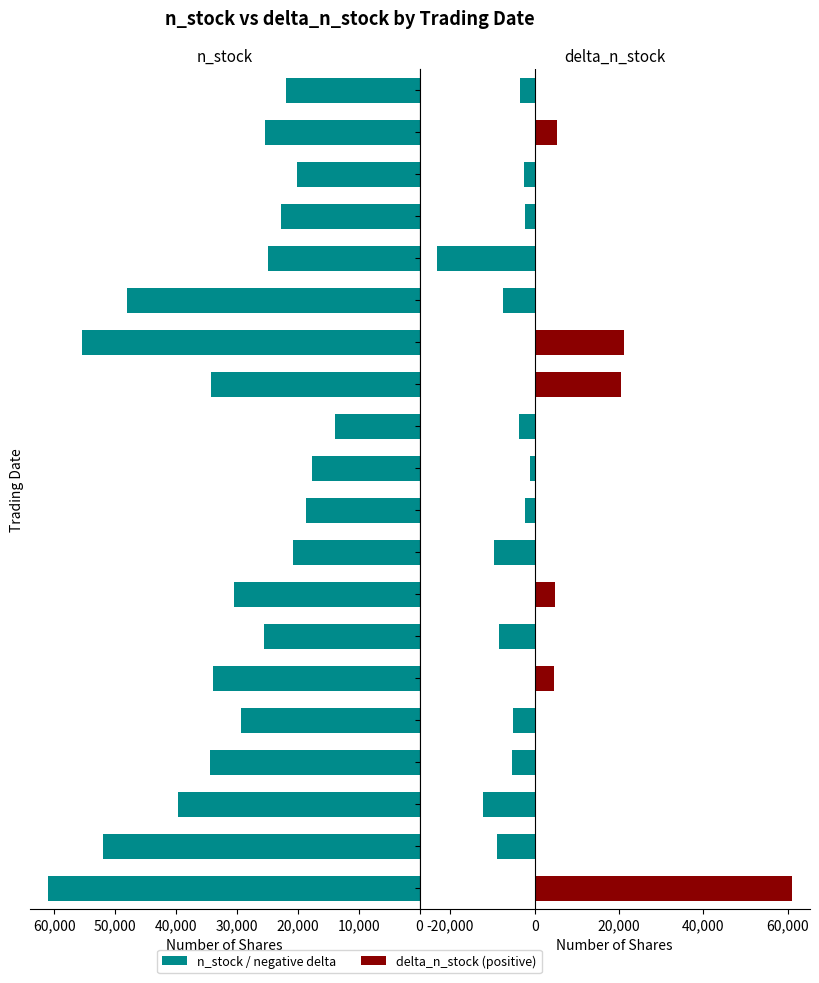

What is the difference between the delta_n_stock values at 2021-11-05 and 2021-10-27?

23800